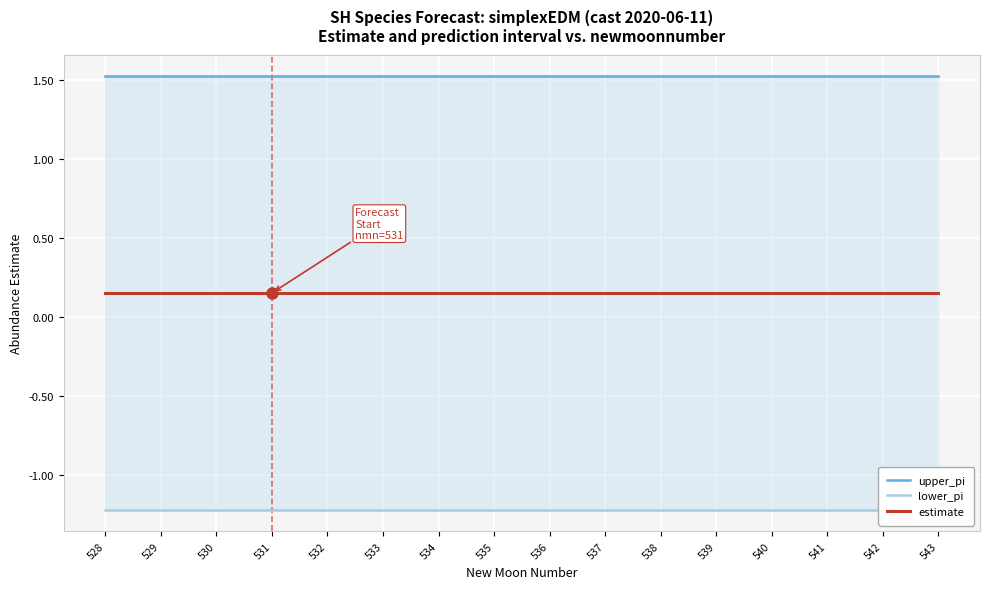

What is the minimum value for upper_pi?

1.5